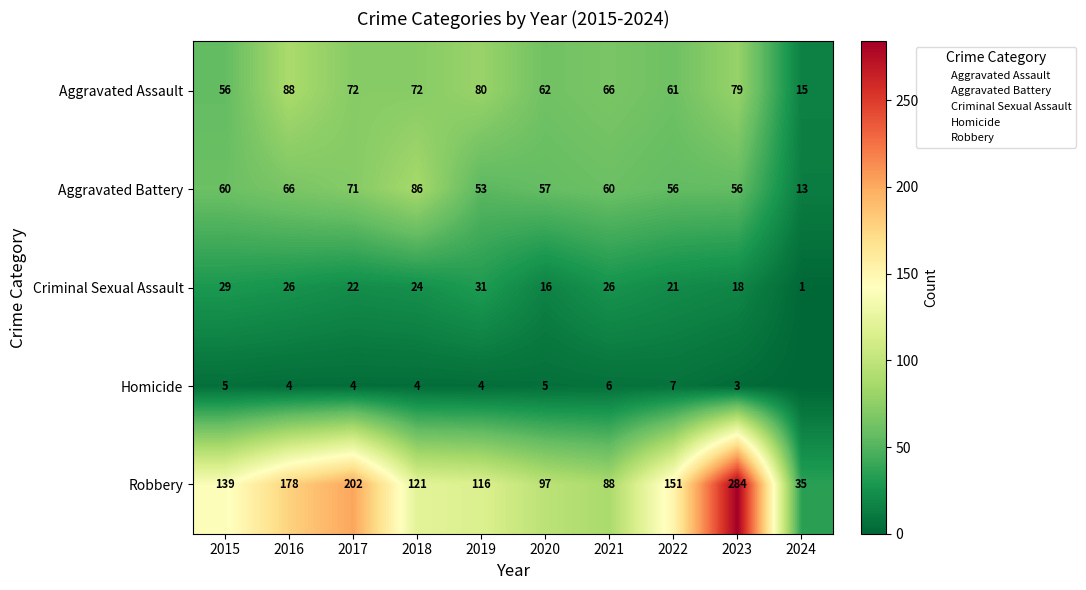

At how many categories does at least one series exceed 10?

10